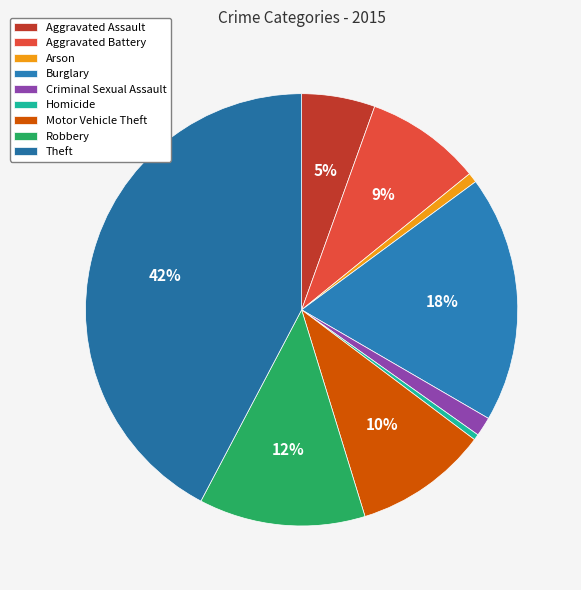

How many segments does this pie chart have?

9